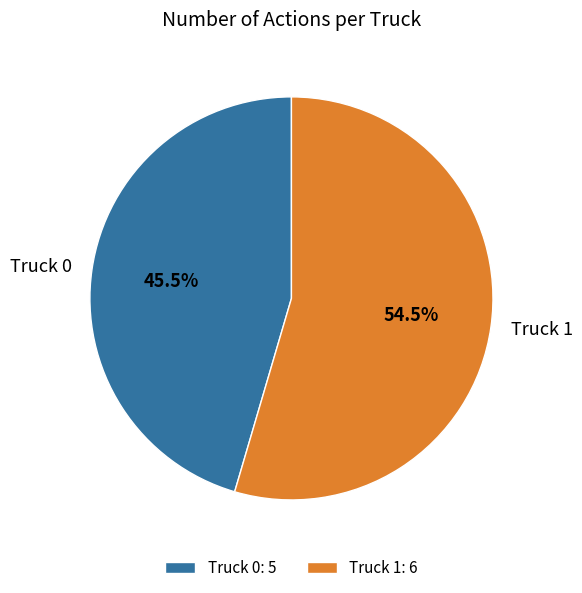

What percentage is NOT represented by Truck 0?

54.5%